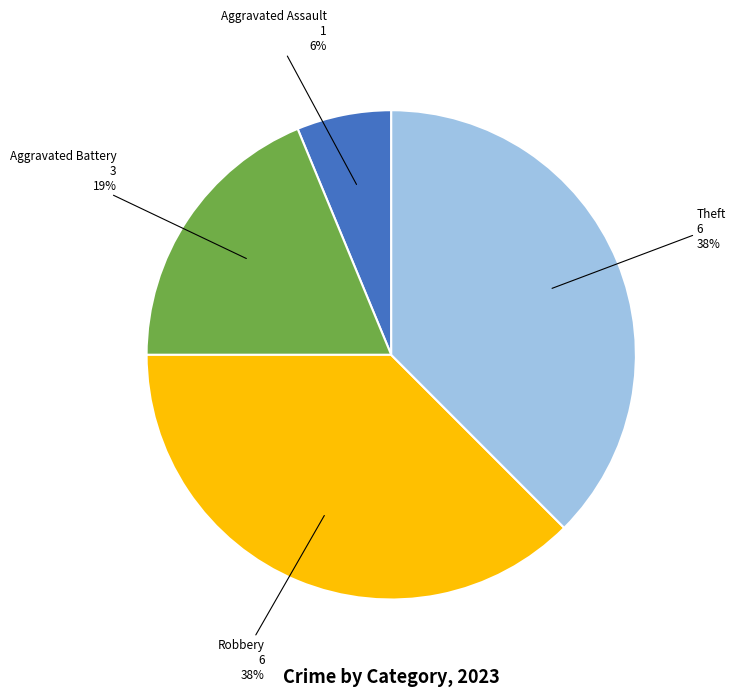

Does any single category account for the majority?

No